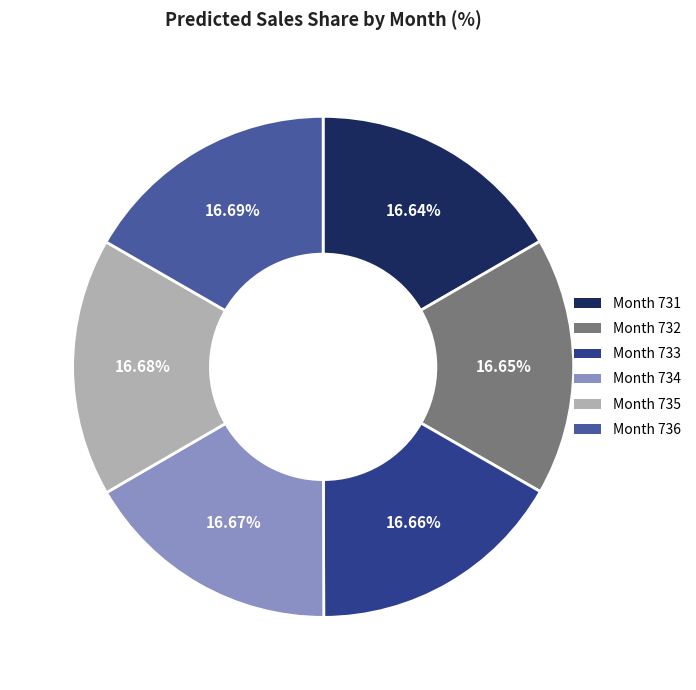

How many segments does this pie chart have?

6